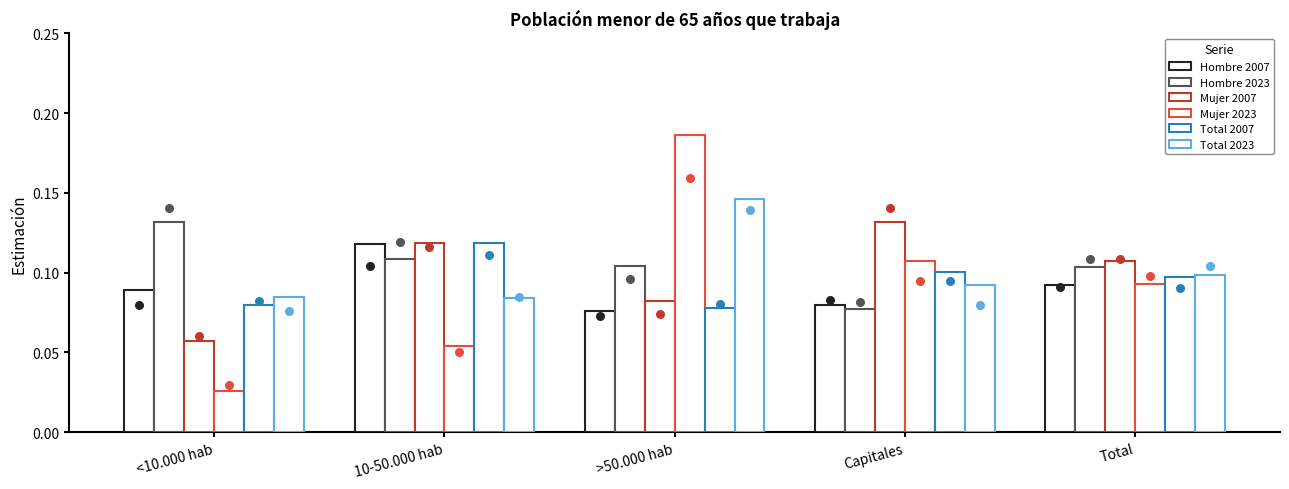

At how many categories does at least one series exceed 0?

5